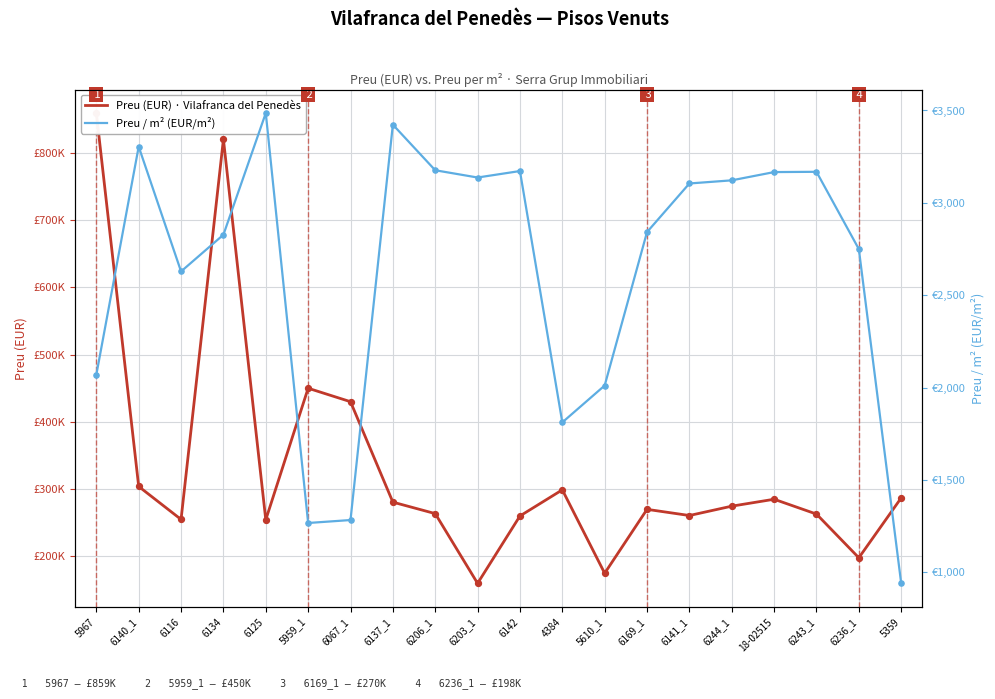

Which series has the largest total across all categories?

Preu (EUR) · Vilafranca del Penedès